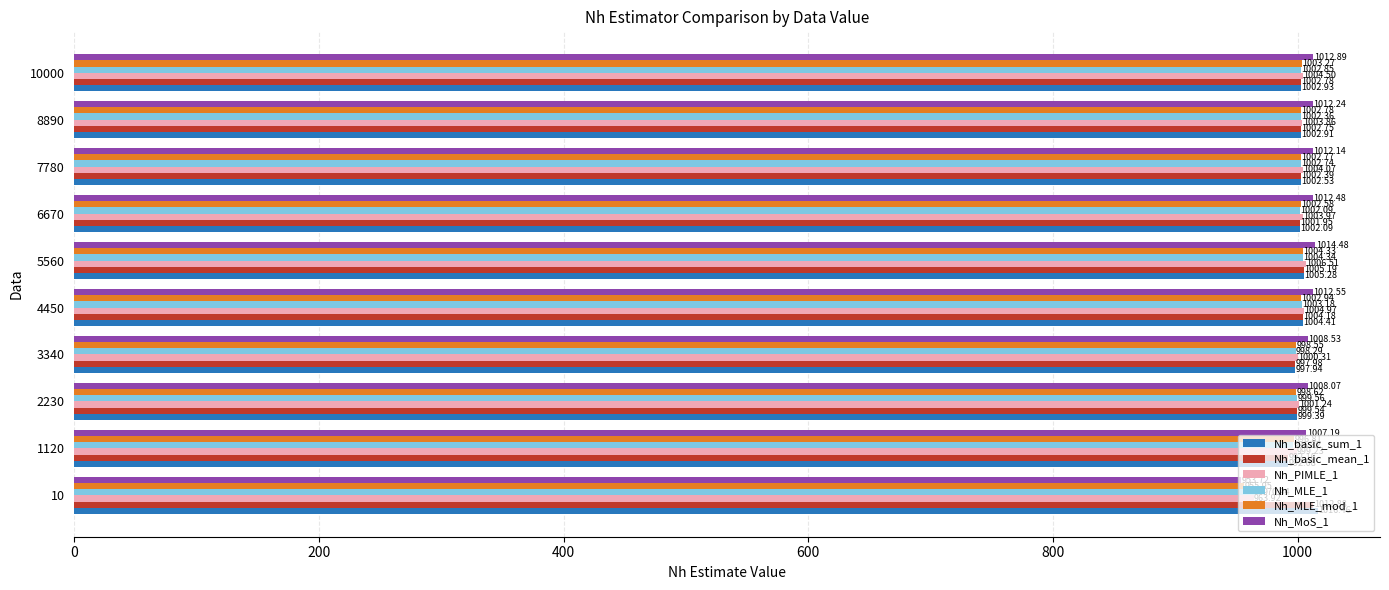

What is the highest value of the Nh_basic_sum_1 series?

1016.5